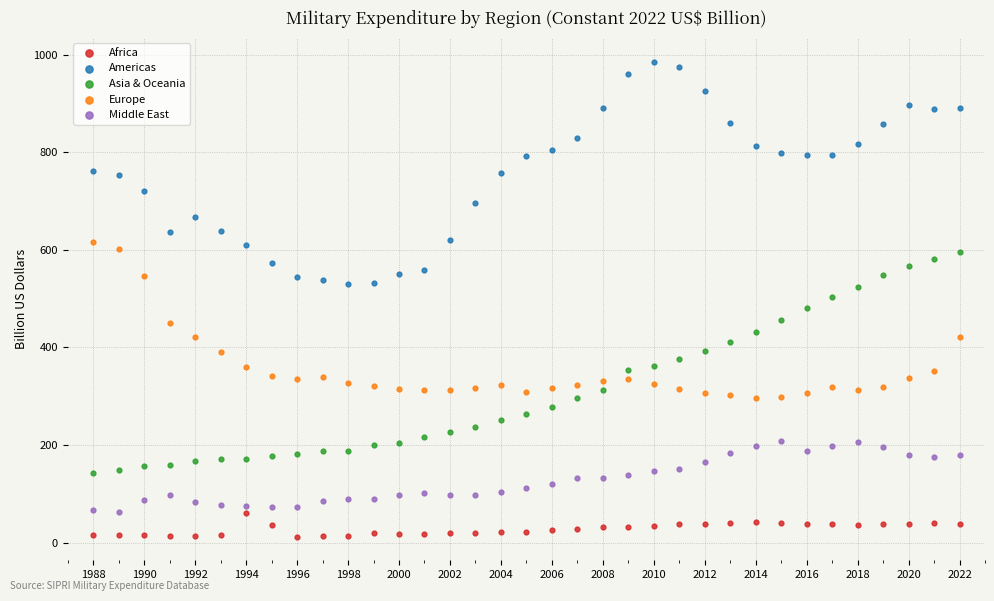

What is the X range (max minus min) for the scatter plot?

34.0